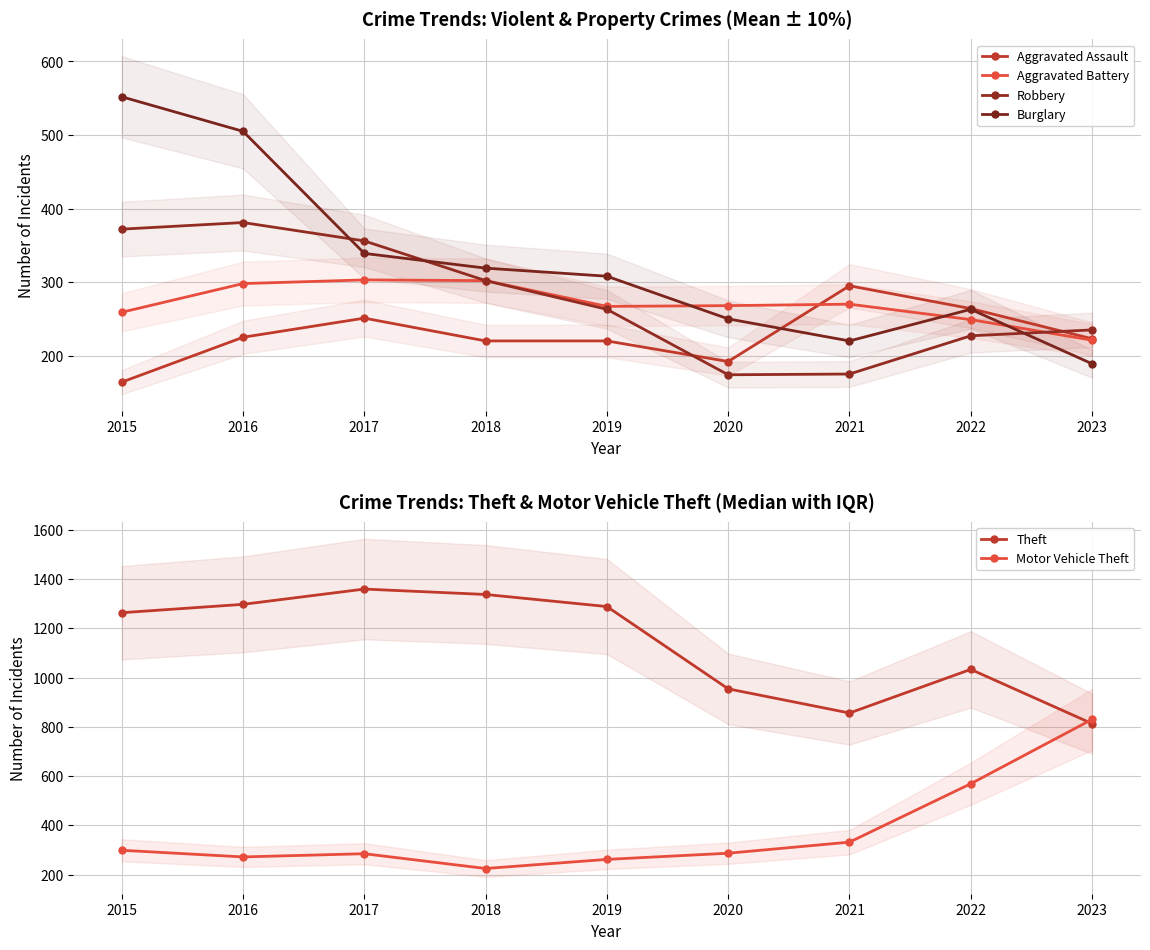

How many interior local valleys does the Theft series have?

1